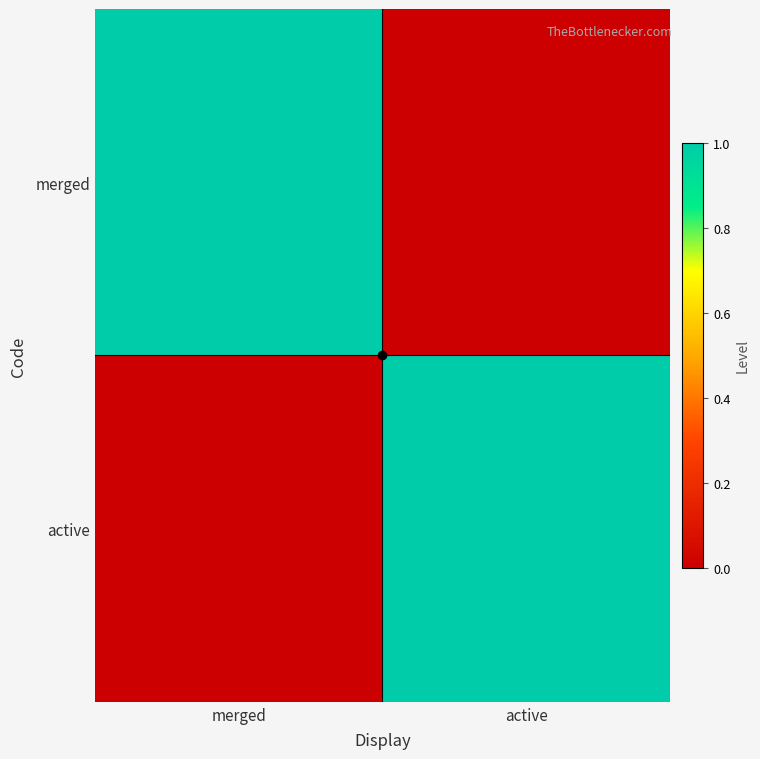

Which series changed the most between merged and active?

merged